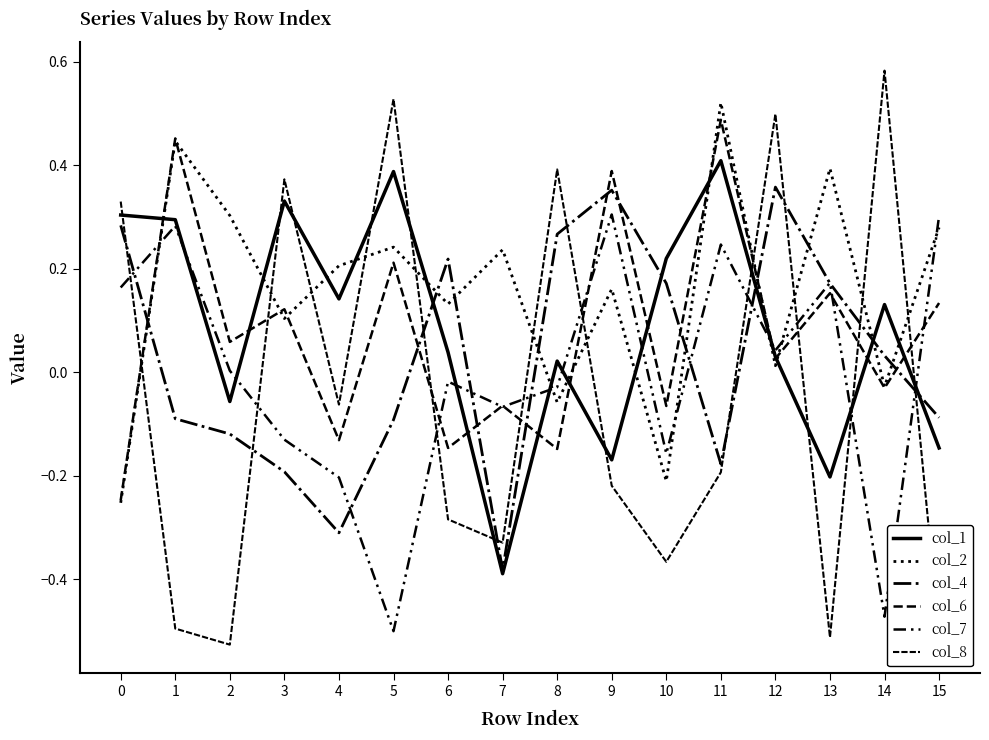

Does the chart display data point markers on the line(s)?

No